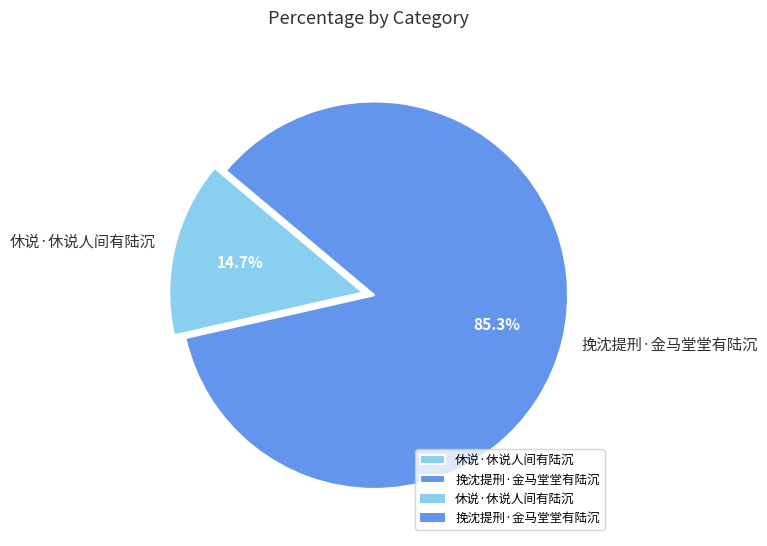

What is the total percentage of 挽沈提刑·金马堂堂有陆沉 and 休说·休说人间有陆沉?

100.0%